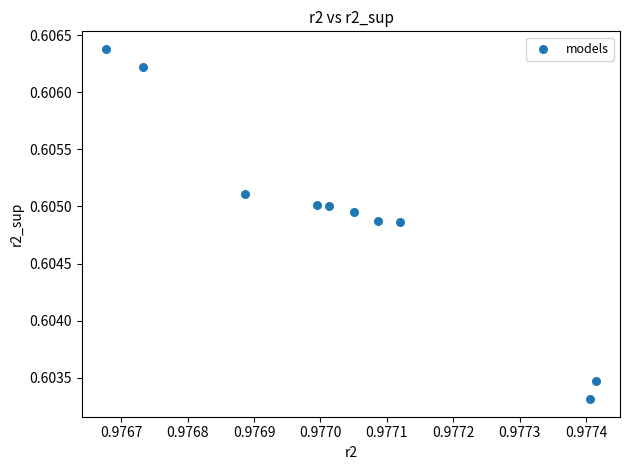

What is the average X value?

1.0